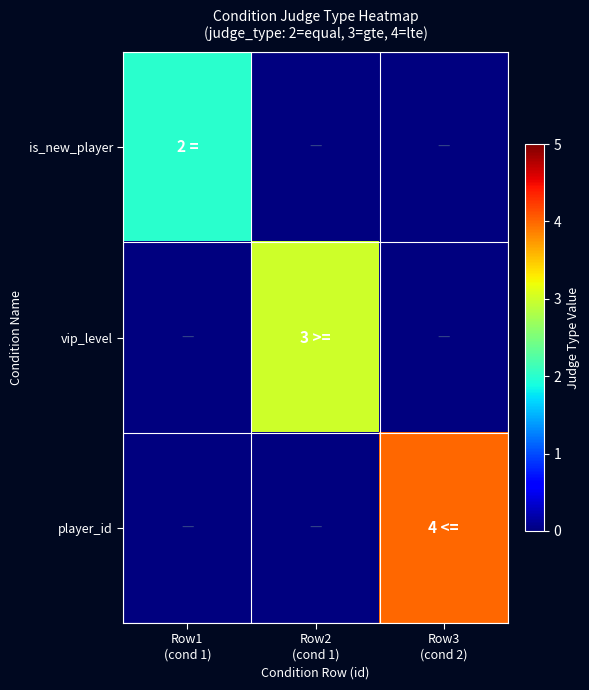

Reading left to right, what are all the values shown in this chart?

is_new_player: Row1
(cond 1)=2	Row2
(cond 1)=0	Row3
(cond 2)=0
vip_level: Row1
(cond 1)=0	Row2
(cond 1)=3	Row3
(cond 2)=0
player_id: Row1
(cond 1)=0	Row2
(cond 1)=0	Row3
(cond 2)=4